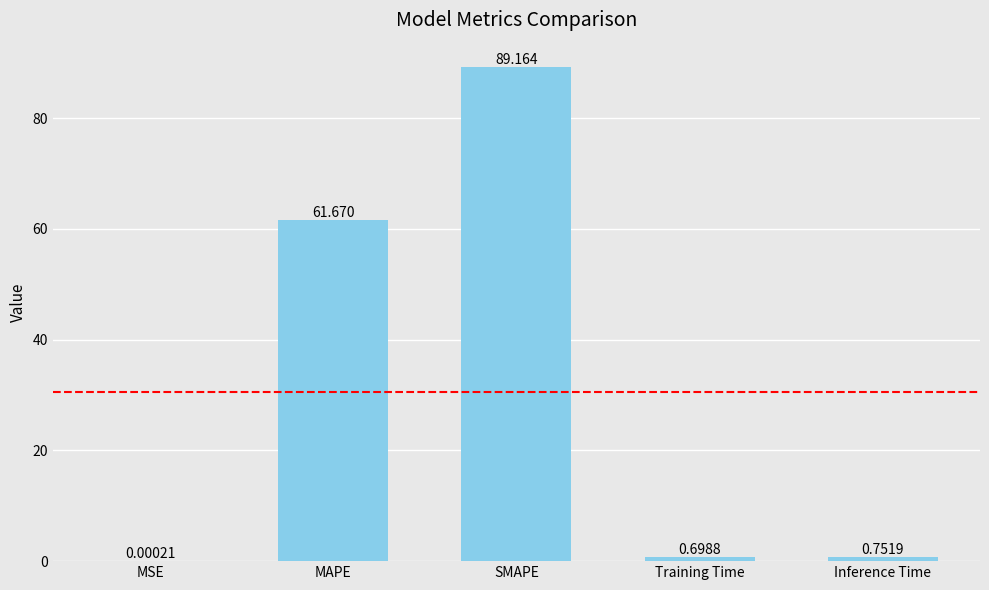

Which has a higher value, Training Time or MSE?

Training Time